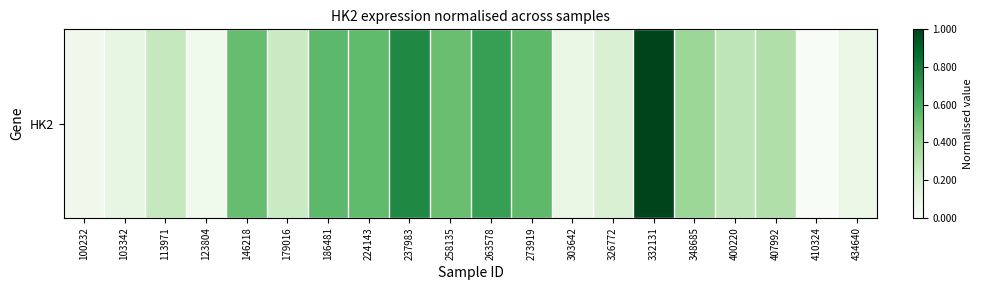

Between 348685 and 407992, which is larger?

348685